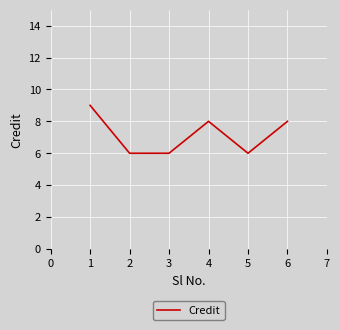

How many distinct data groups are displayed?

1